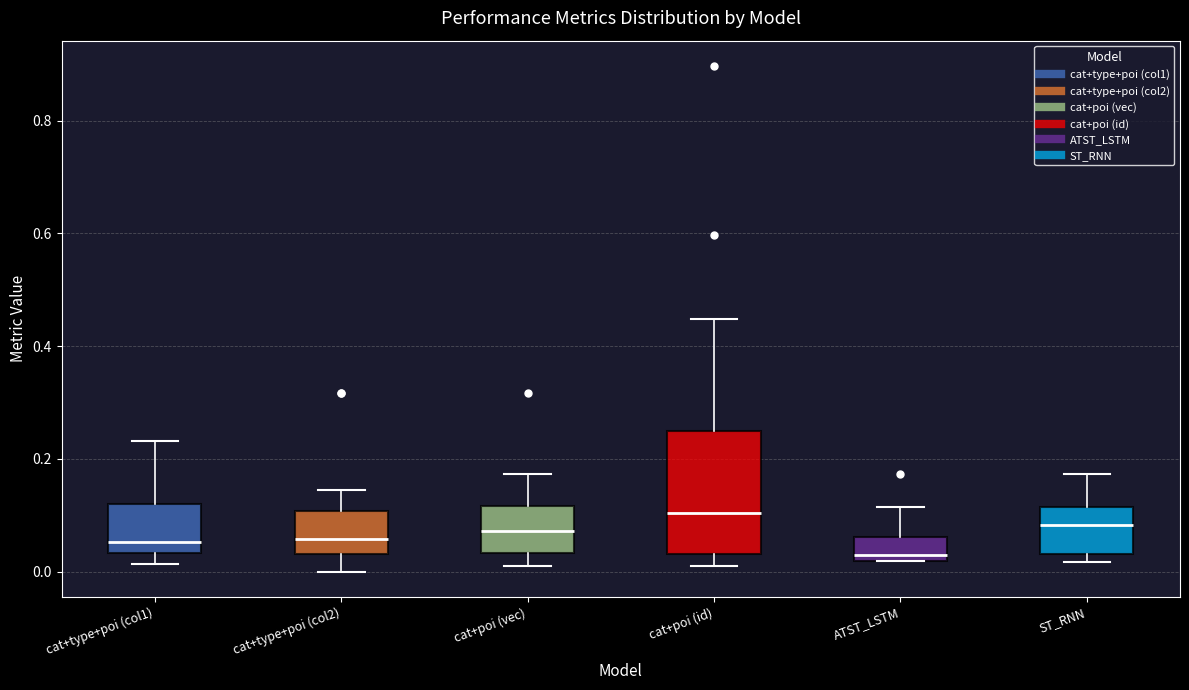

Which box is the tallest, from its lower edge to its upper edge?

cat+poi (id)